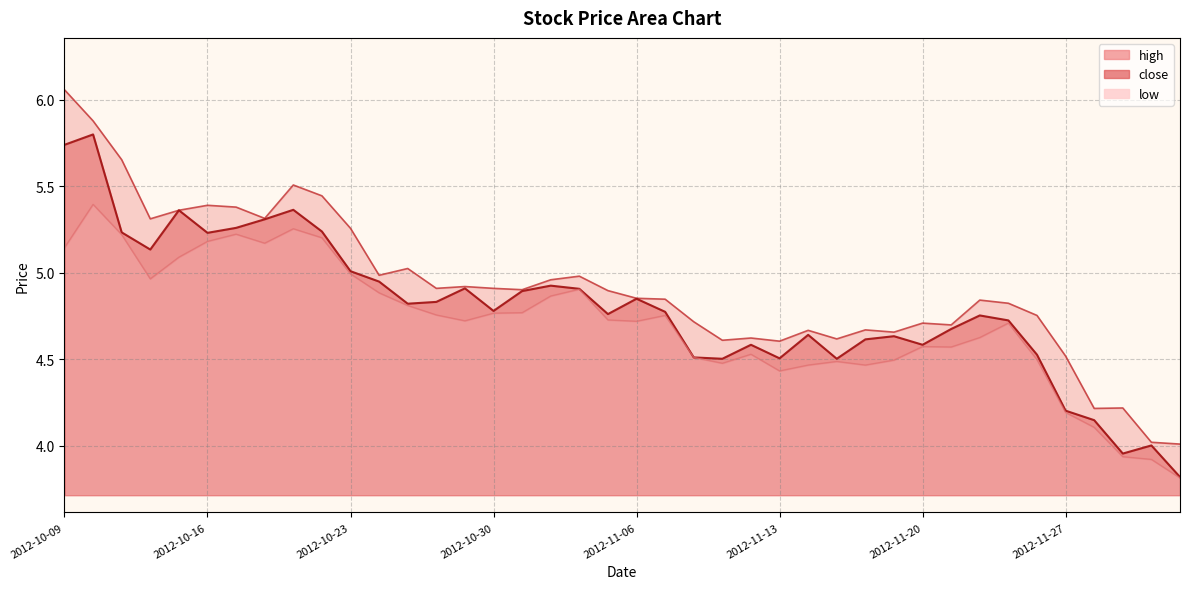

At which category does close reach its first local peak?

2012-10-10